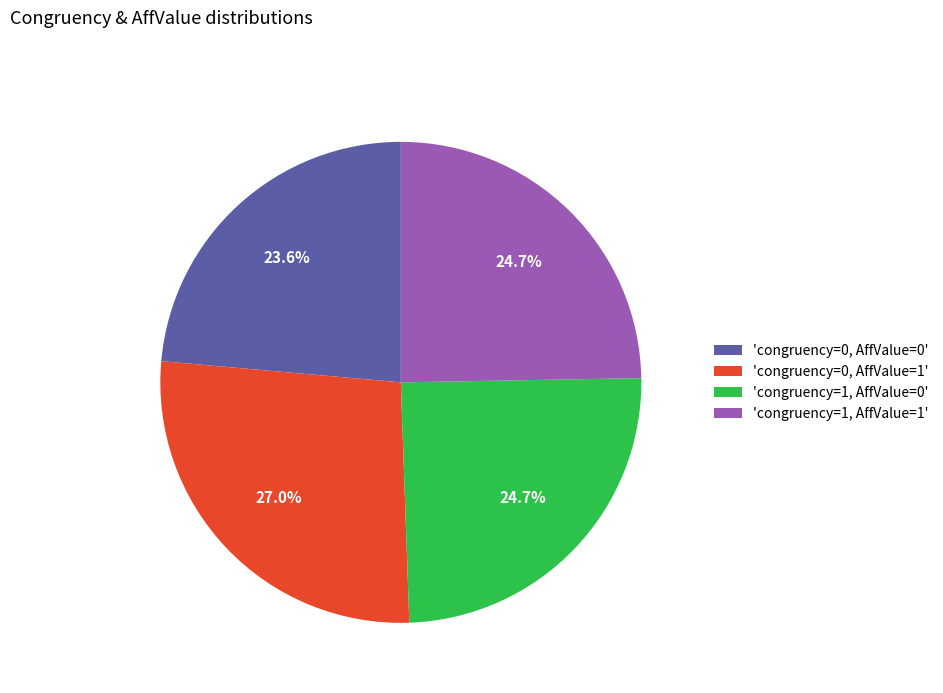

Combined, what portion of the pie is 'congruency=1, AffValue=0' and 'congruency=0, AffValue=1'?

51.7%